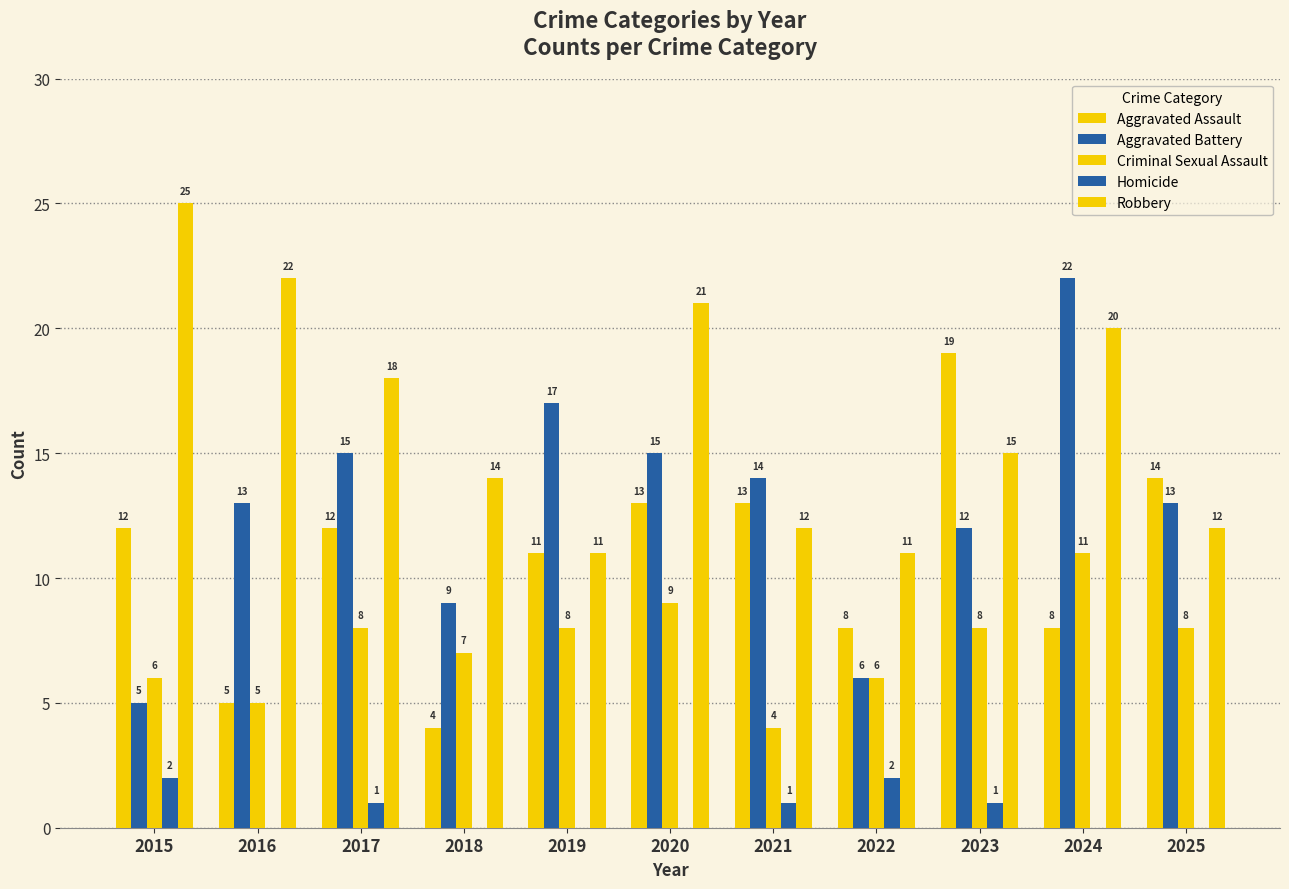

What is the value of the Criminal Sexual Assault bar at the 1st from the left?

6